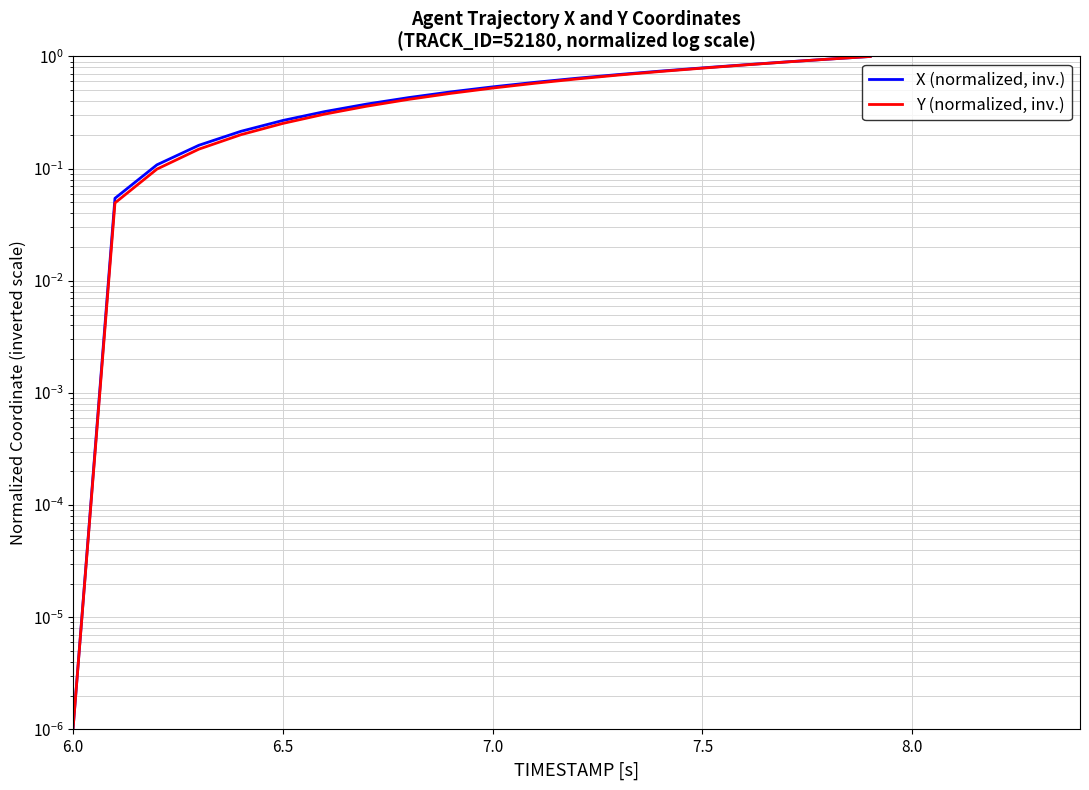

What is the value of the Y (normalized, inv.) point at the 12th from the left?

0.6